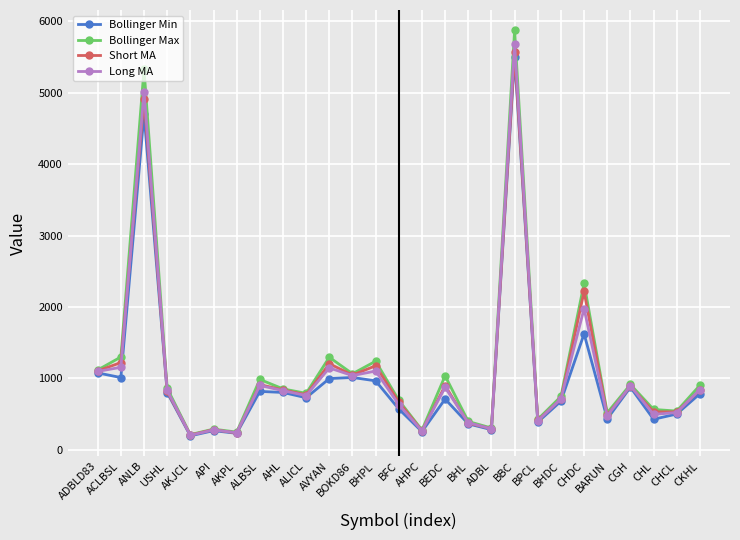

What is the label of the 20th point from the left?

BPCL